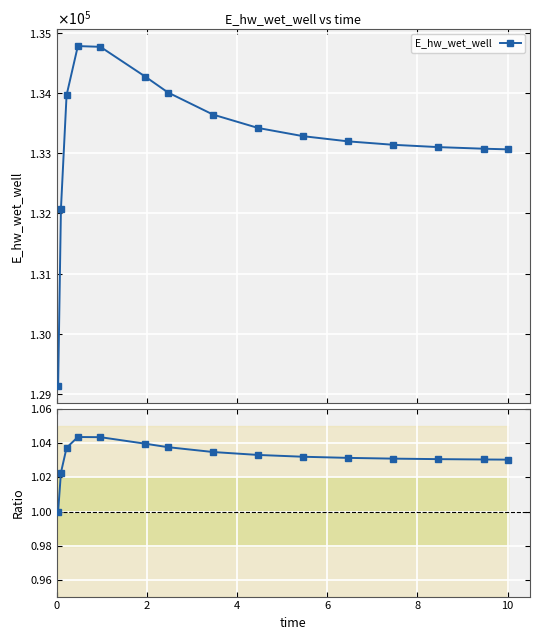

What is the highest value of the E_hw_wet_well series?

134782.2